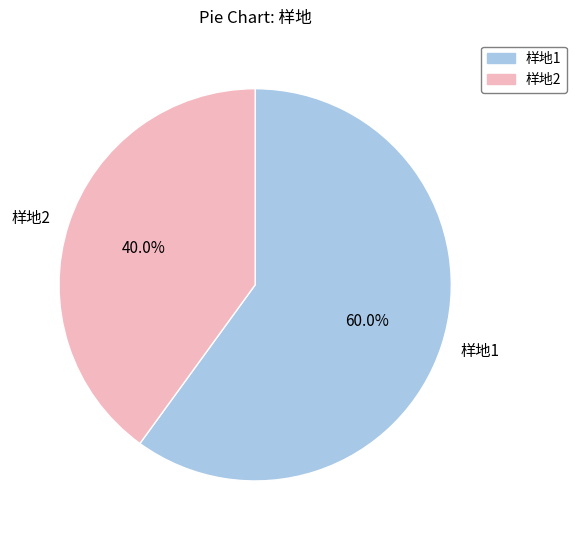

To the nearest percent, what portion does 样地2 represent?

40%